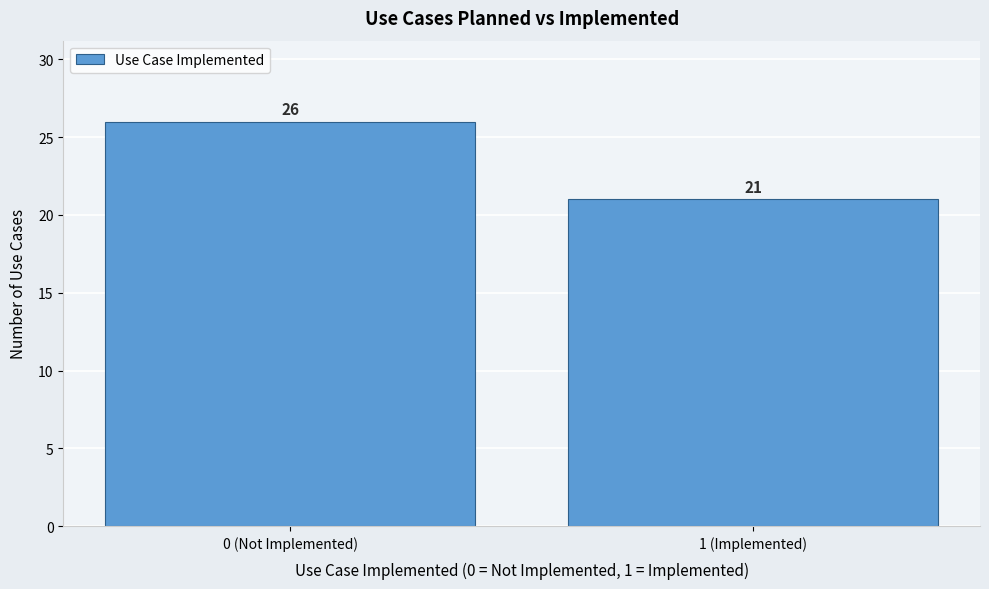

Reading left to right, extract all data points from this chart.

0 (Not Implemented)=26	1 (Implemented)=21